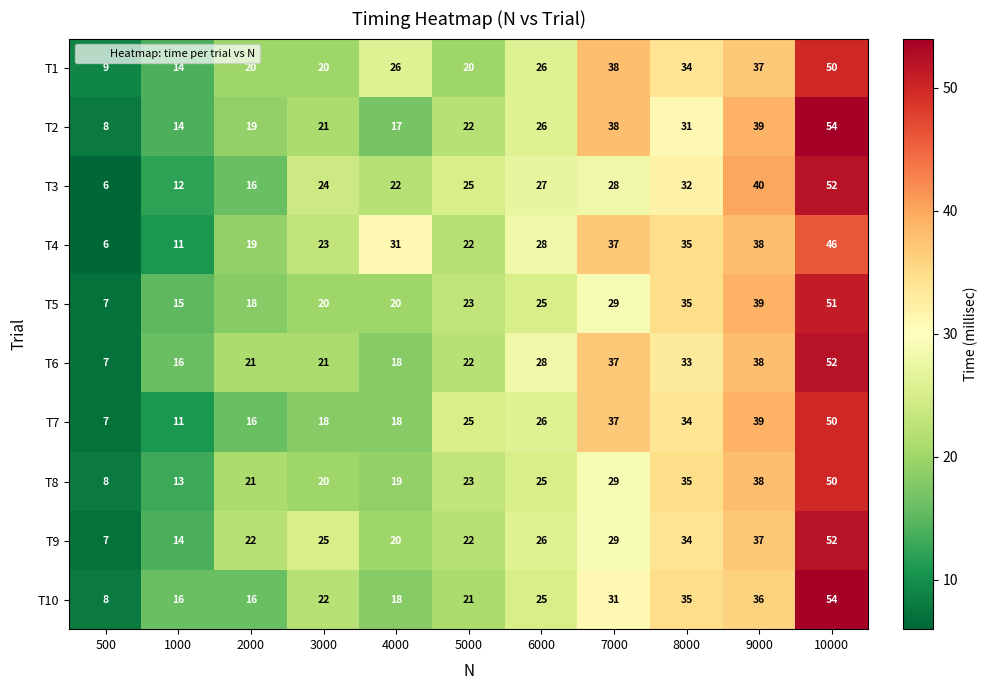

What is the difference between the second highest and minimum values in the T7 series?

32